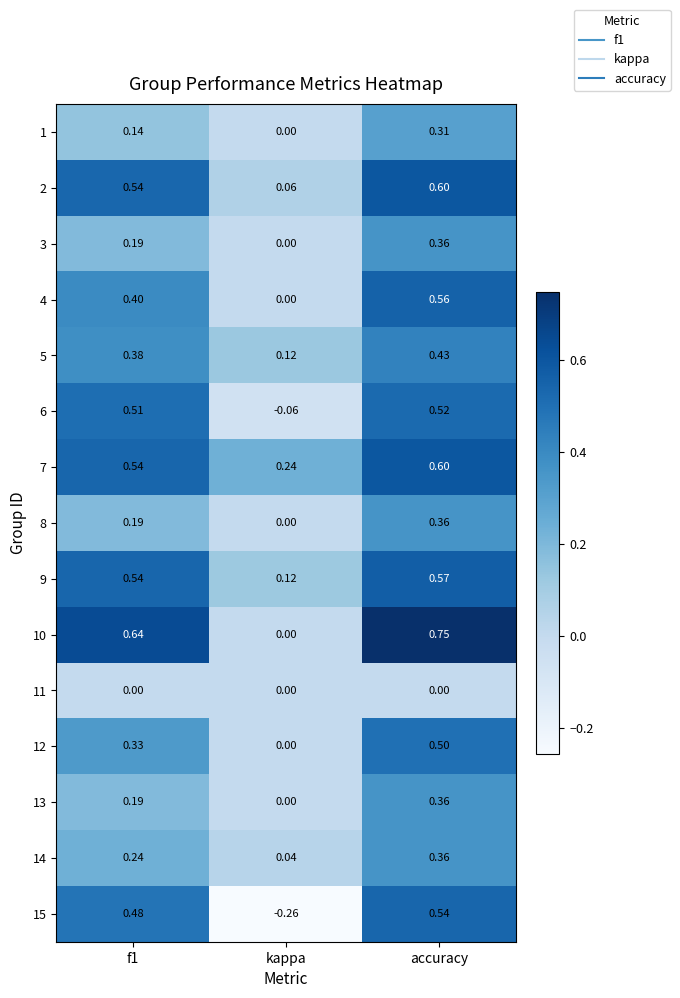

Where is 10 nearest to the value 0?

kappa